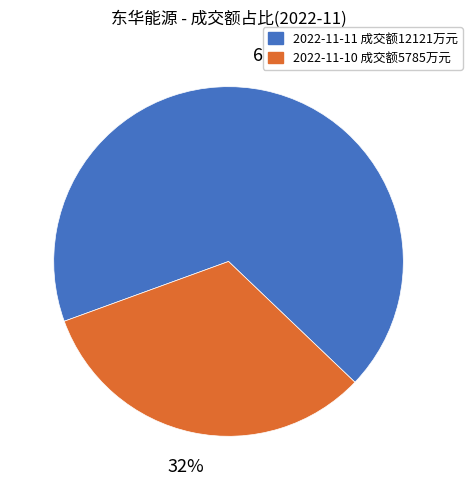

To the nearest percent, what is the average slice percentage?

50%